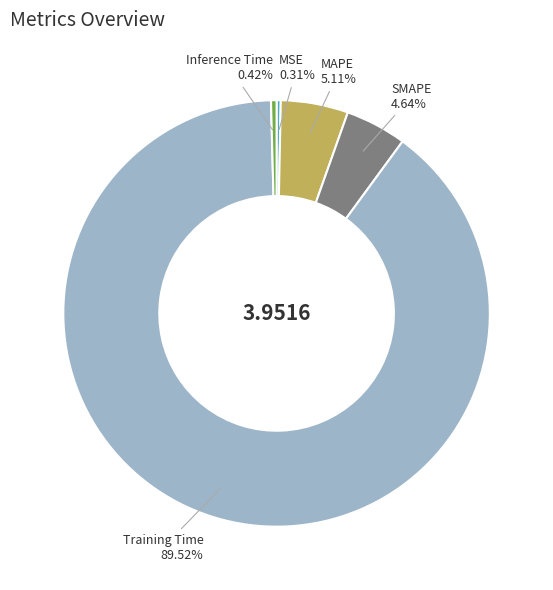

Which slice is the largest?

Training Time